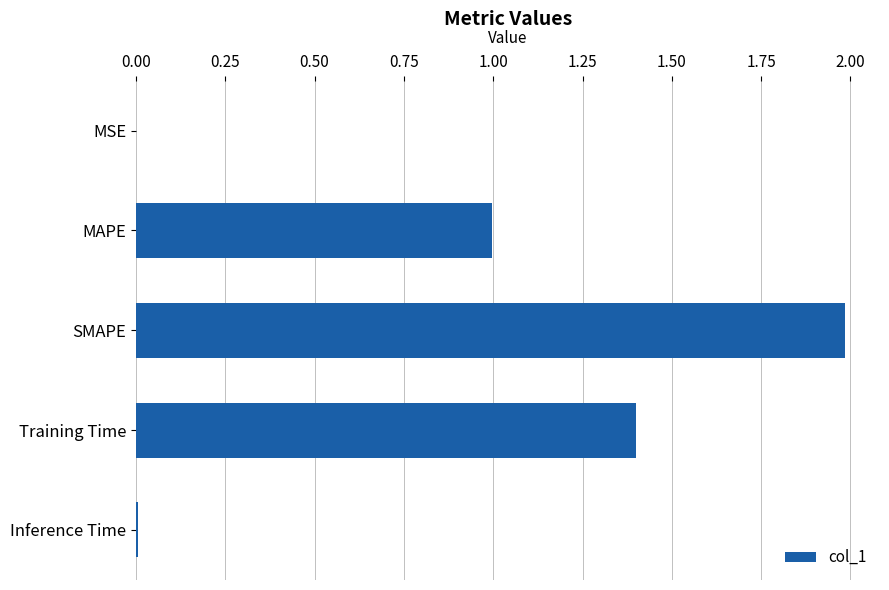

Are the bars horizontal?

Yes